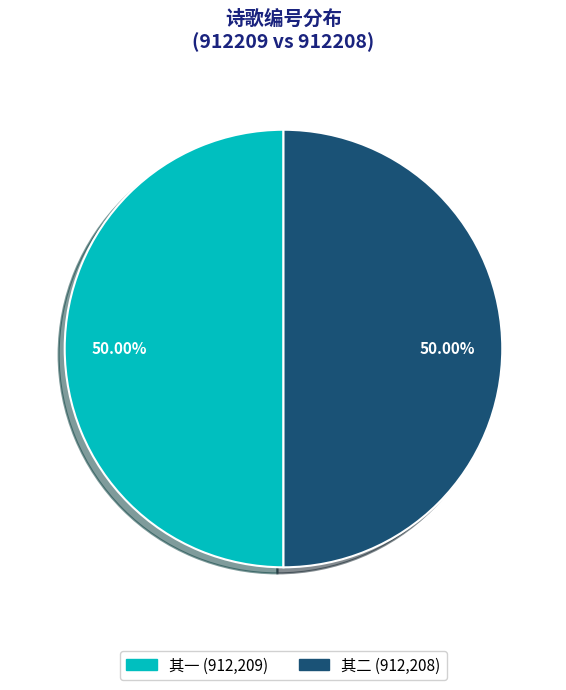

How many segments does this pie chart have?

2